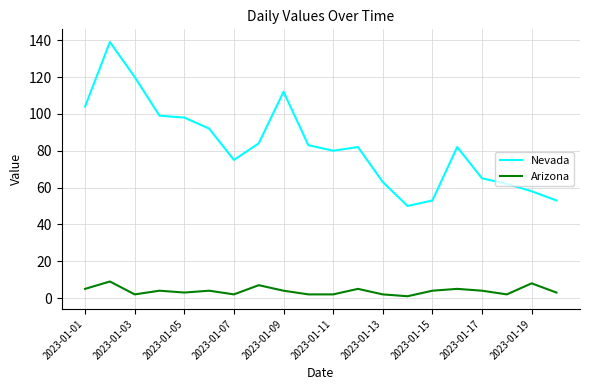

Which series has the largest total across all categories?

Nevada